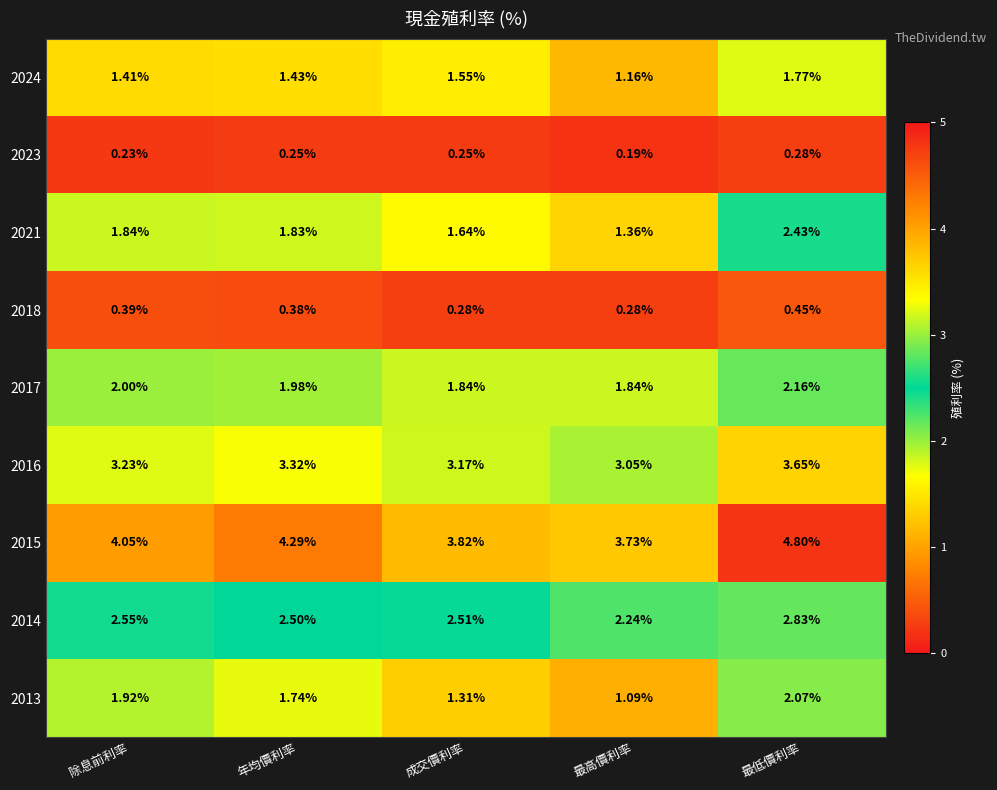

Where is 2017 nearest to the value 2?

除息前利率